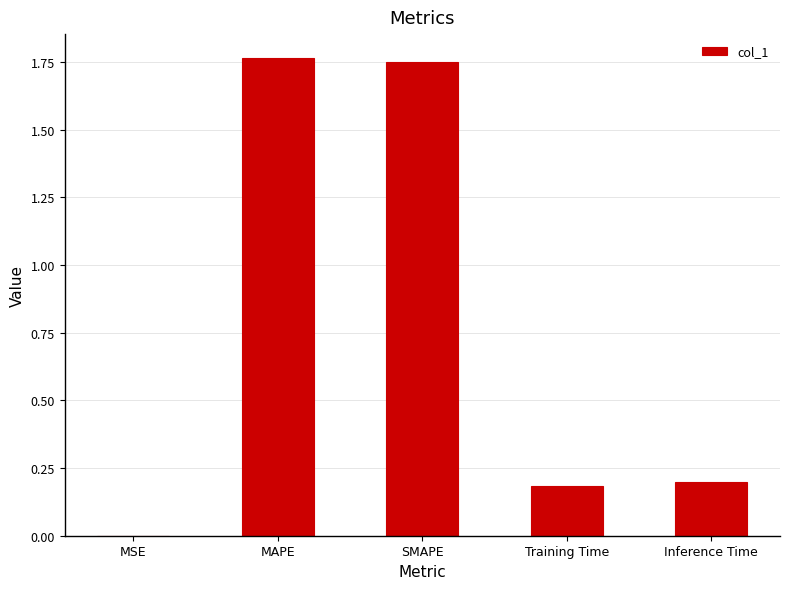

Does the chart contain stacked bars?

No